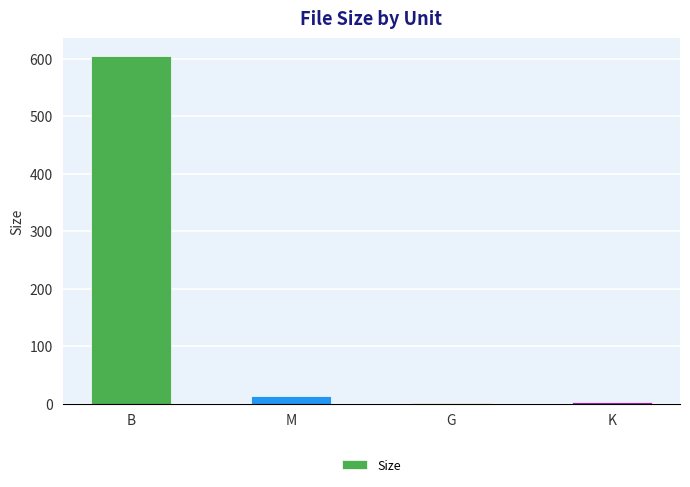

Are the bars horizontal?

No